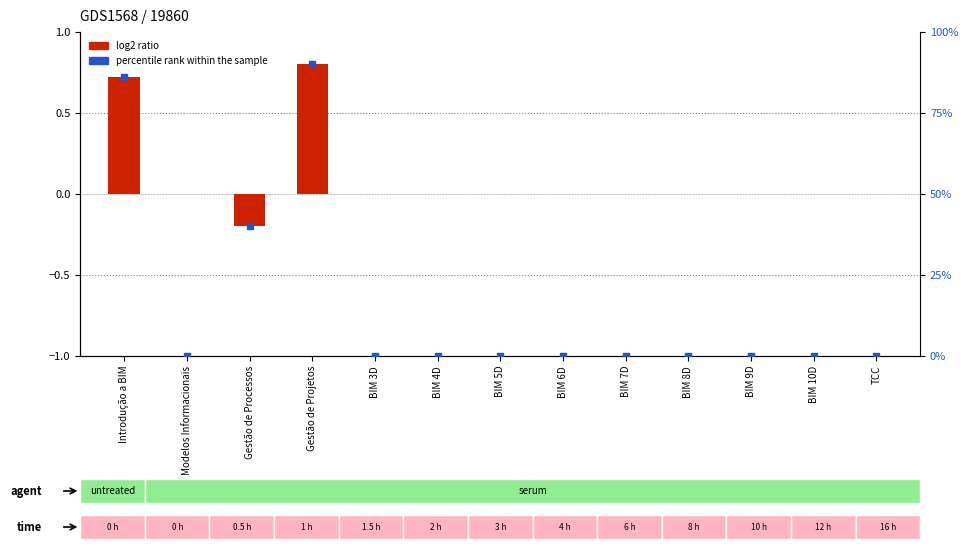

Which series has the largest total across all categories?

percentile rank within the sample